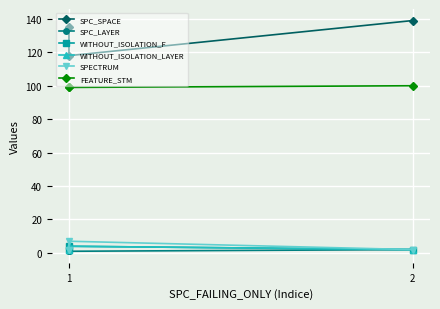

The value of SPC_LAYER at 1 is 1. True or false?

True